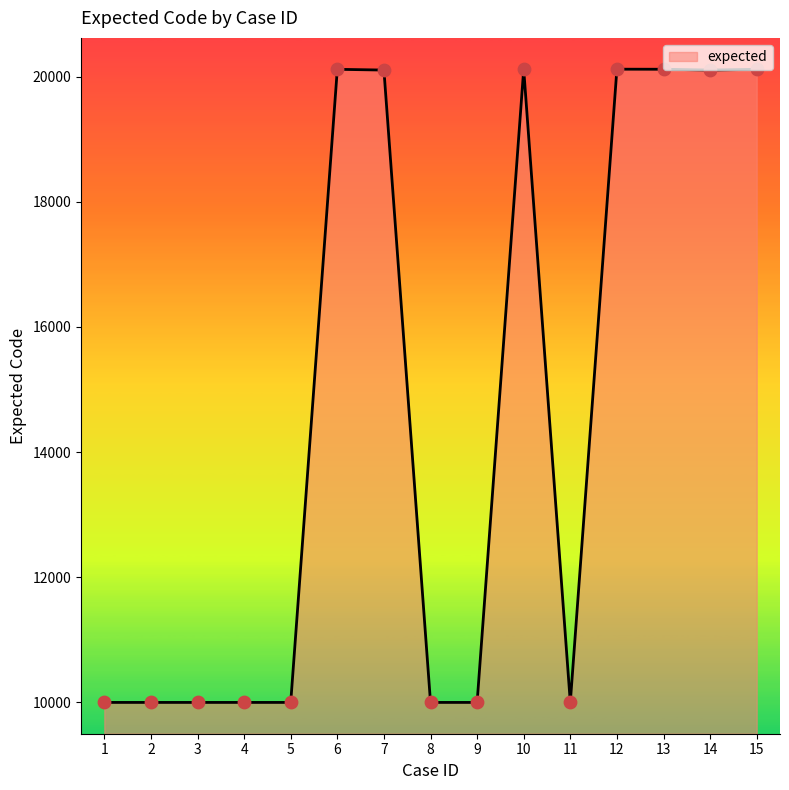

Approximately how many times larger is the value at 14 compared to 6?

1.0